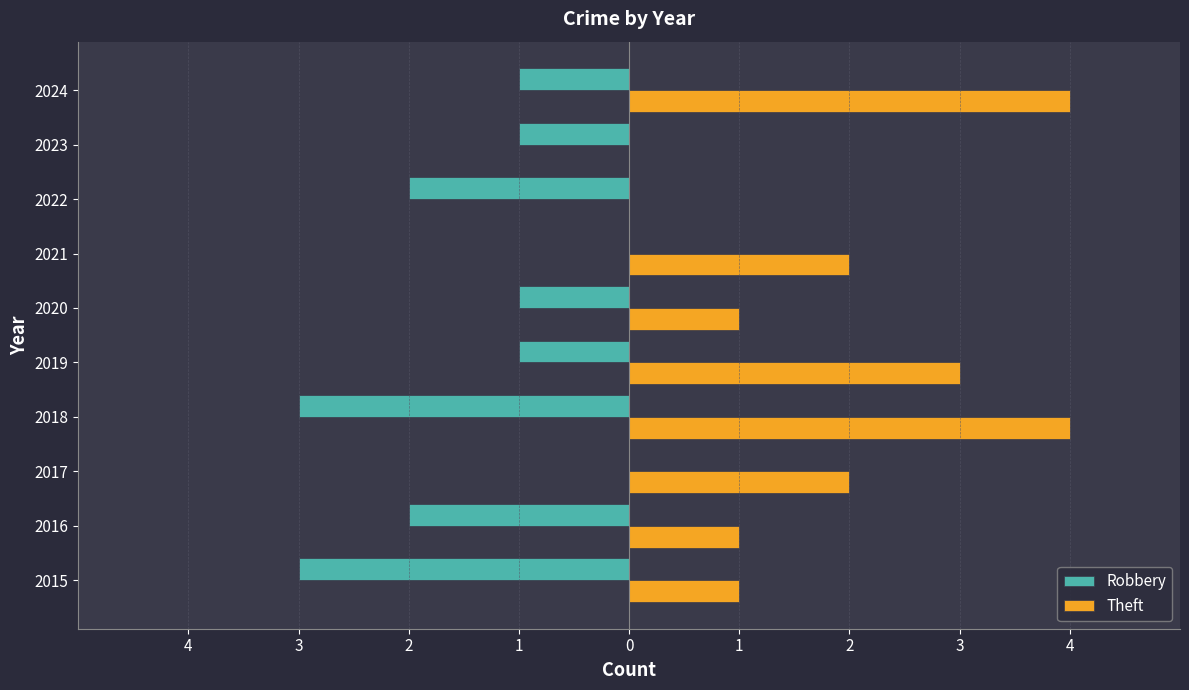

List the series in order of their peak value, lowest first.

Robbery, Theft